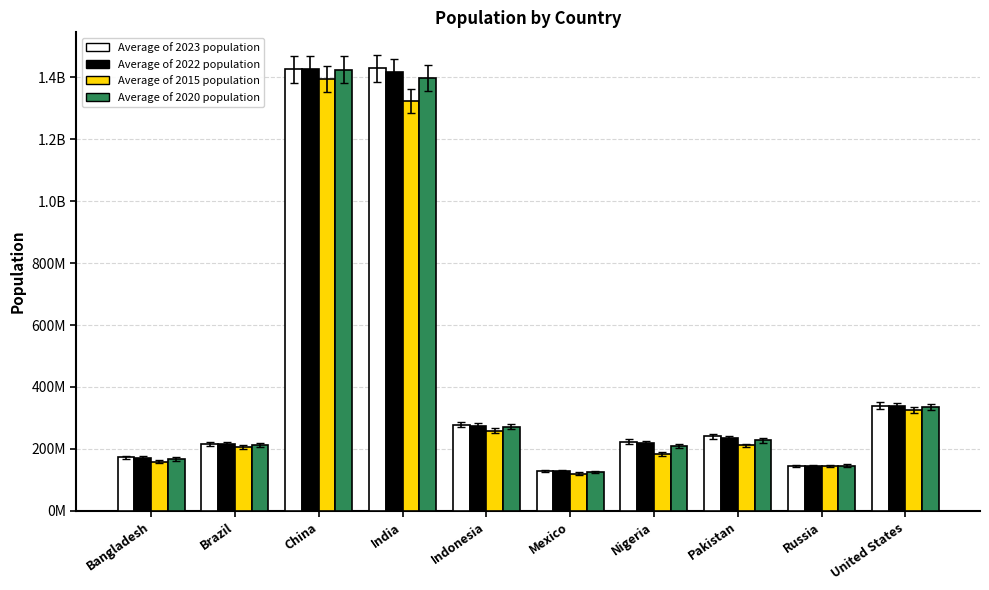

What is the label of the 2nd bar from the right?

Russia